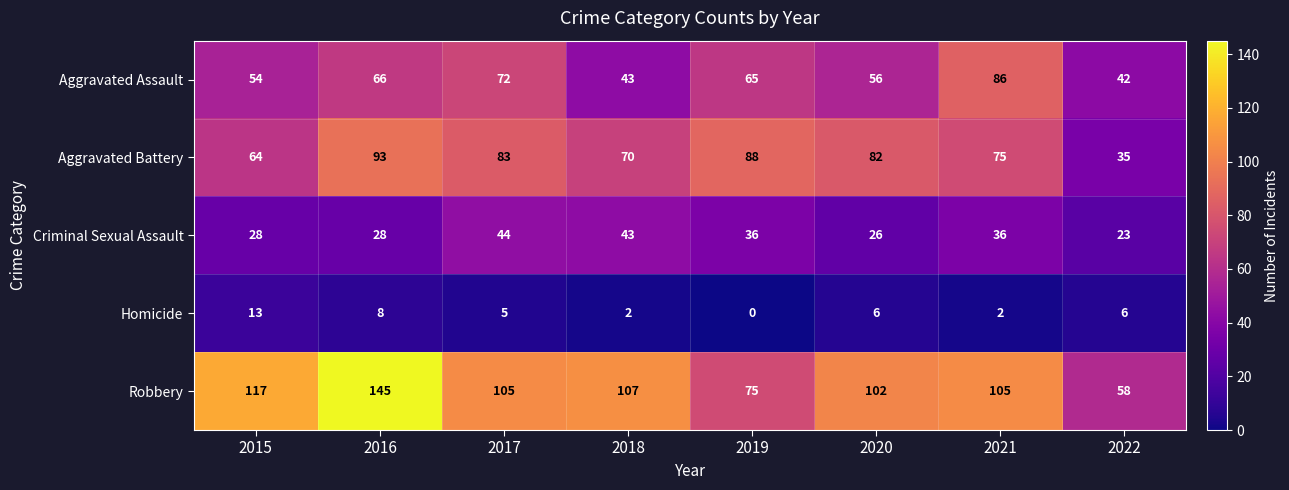

How many Homicide values are between 2 and 8?

6